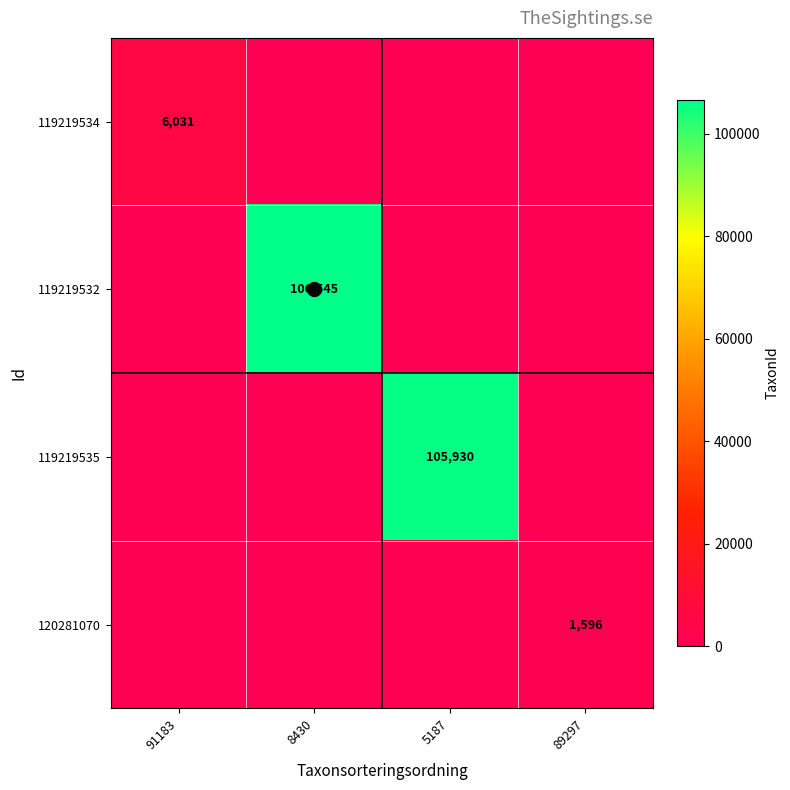

What is the maximum value shown in the chart?

106545